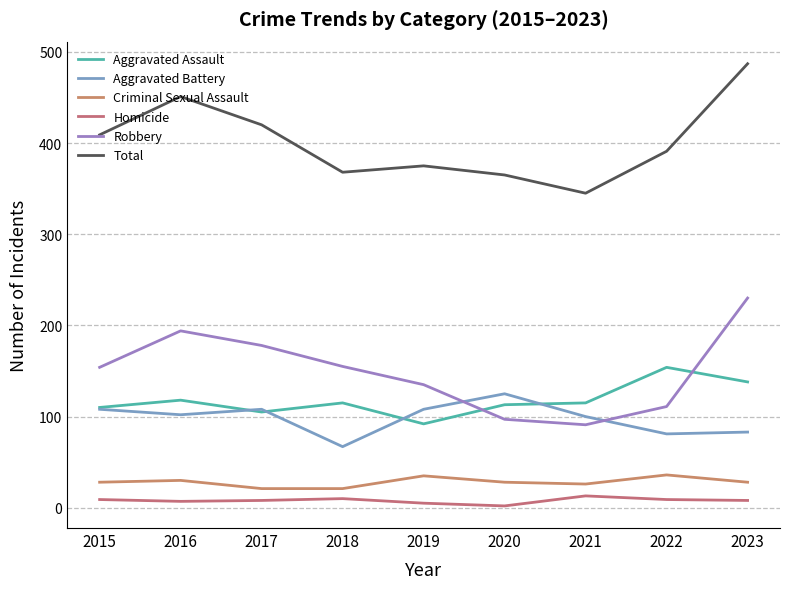

Reading left to right, extract all data points from this chart.

Aggravated Assault: 2015=110	2016=118	2017=105	2018=115	2019=92	2020=113	2021=115	2022=154	2023=138
Aggravated Battery: 2015=108	2016=102	2017=108	2018=67	2019=108	2020=125	2021=100	2022=81	2023=83
Criminal Sexual Assault: 2015=28	2016=30	2017=21	2018=21	2019=35	2020=28	2021=26	2022=36	2023=28
Homicide: 2015=9	2016=7	2017=8	2018=10	2019=5	2020=2	2021=13	2022=9	2023=8
Robbery: 2015=154	2016=194	2017=178	2018=155	2019=135	2020=97	2021=91	2022=111	2023=230
Total: 2015=409	2016=451	2017=420	2018=368	2019=375	2020=365	2021=345	2022=391	2023=487